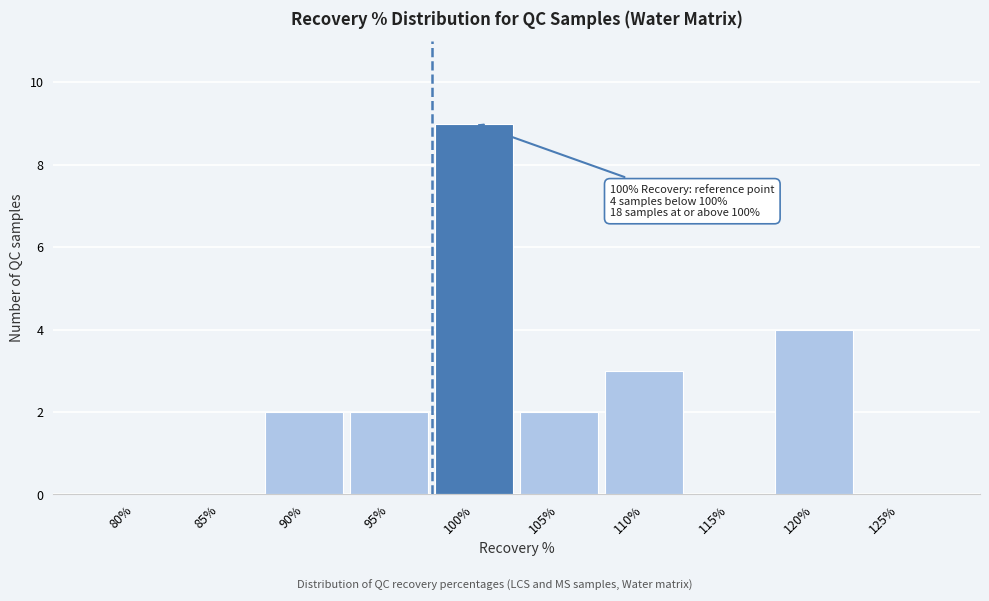

Reading right to left, transcribe all the data shown in this chart.

125%=0	120%=4	115%=0	110%=3	105%=2	100%=9	95%=2	90%=2	85%=0	80%=0